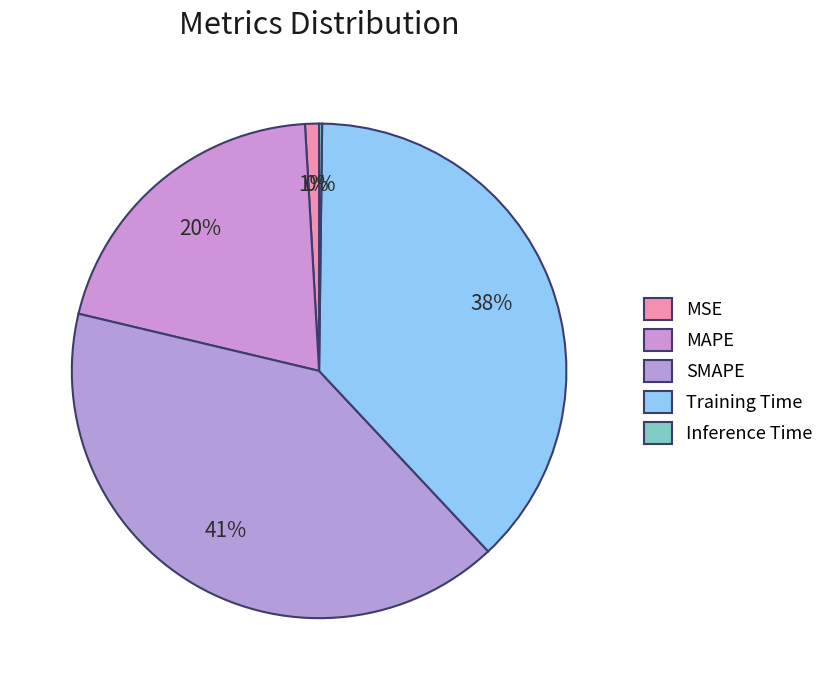

Is there a majority slice in this chart?

No